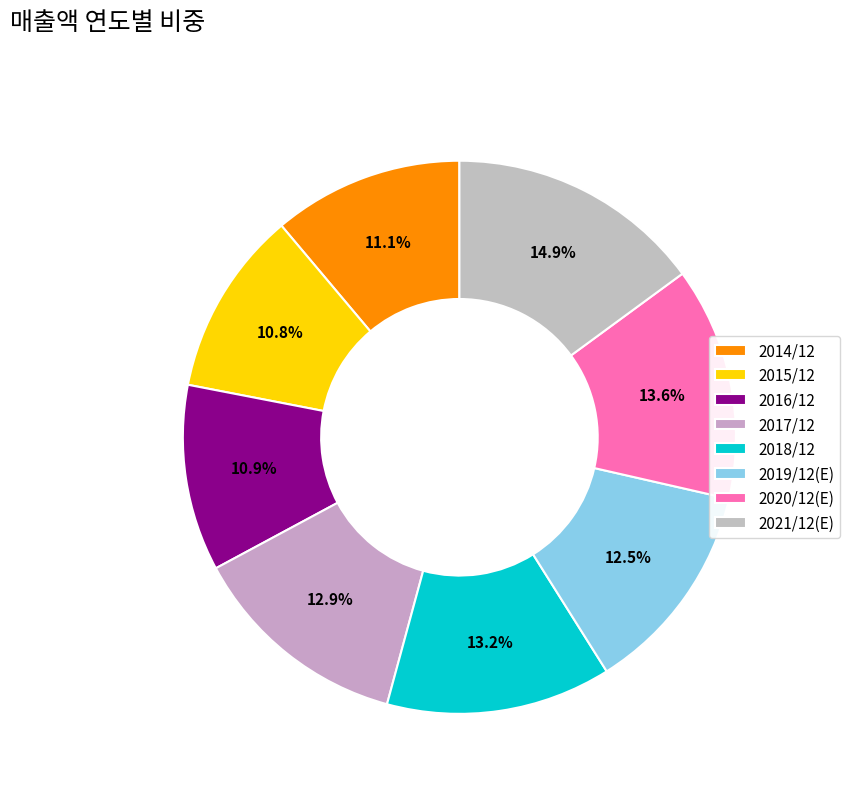

Which slice is the smallest?

2015/12